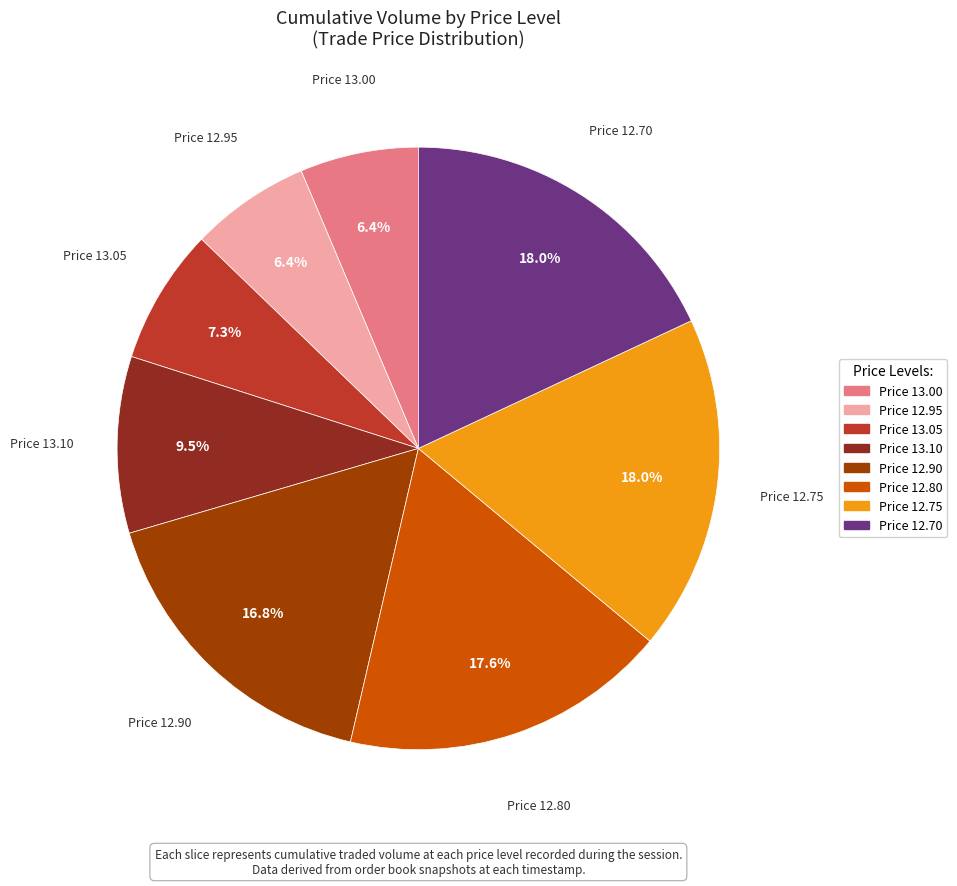

Is there a majority slice in this chart?

No